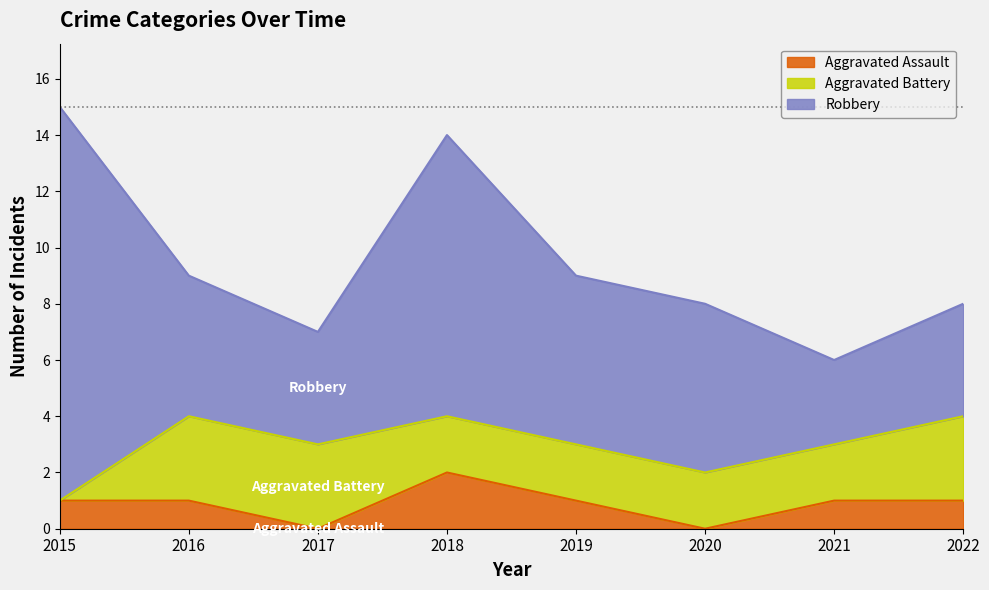

At which category does Robbery reach its first local valley?

2017